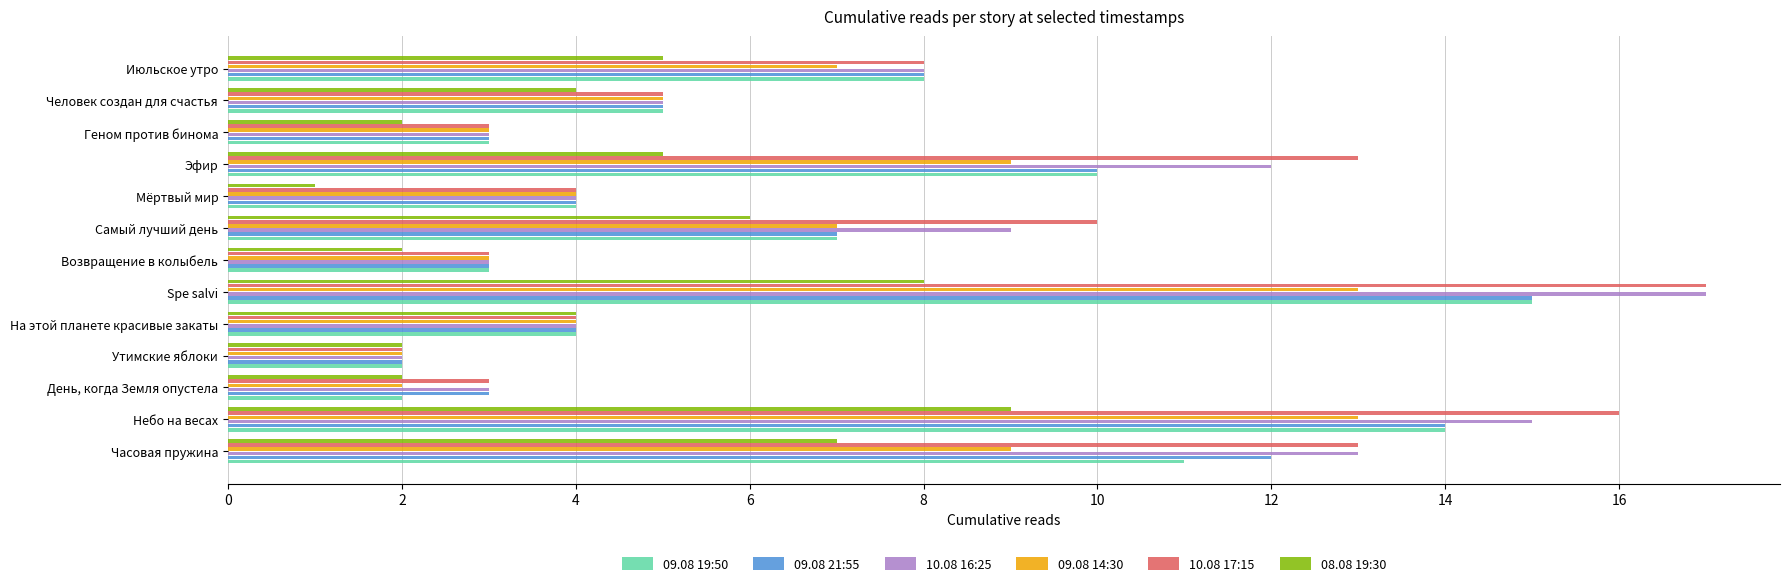

What is the difference between the highest and lowest values at Самый лучший день?

4